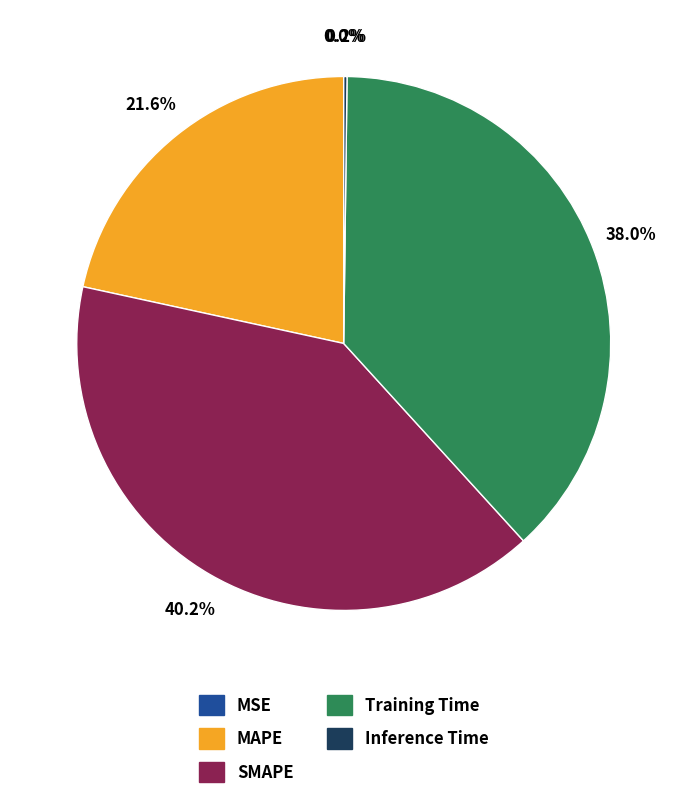

Is there a majority slice in this chart?

No